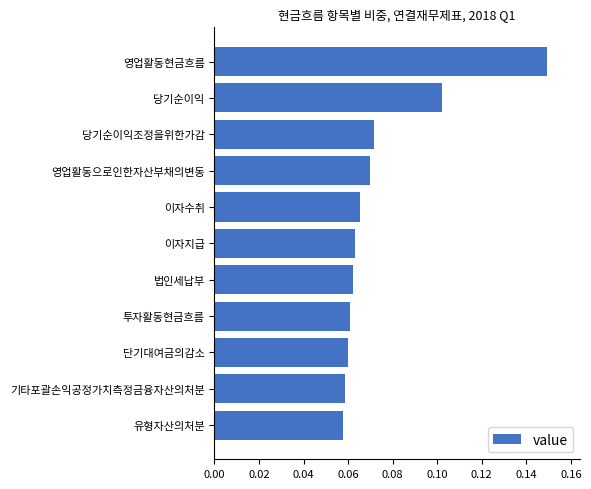

How many values are between 0 and 1?

11